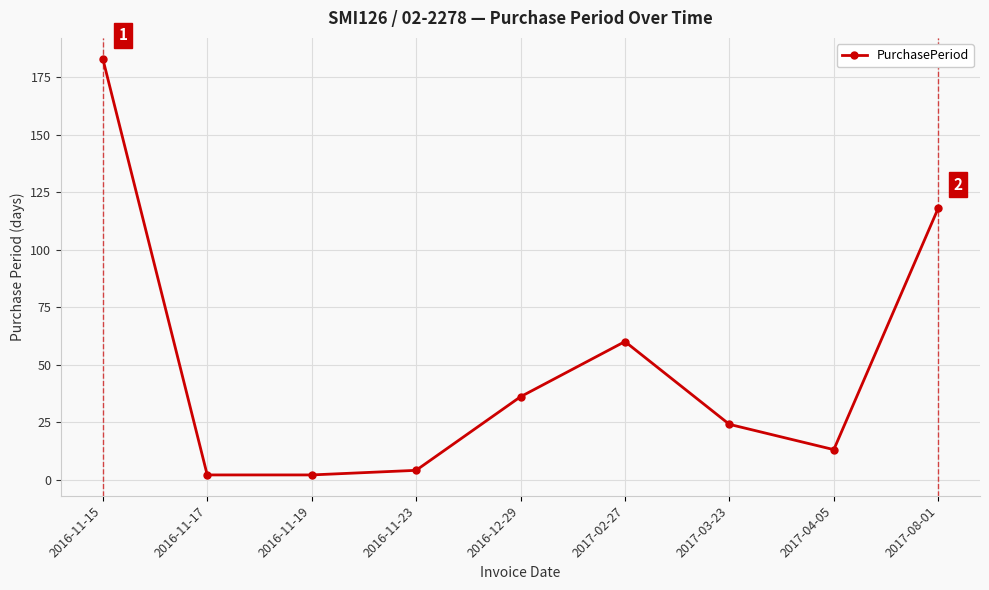

What is the value of the 1st point from the left?

183